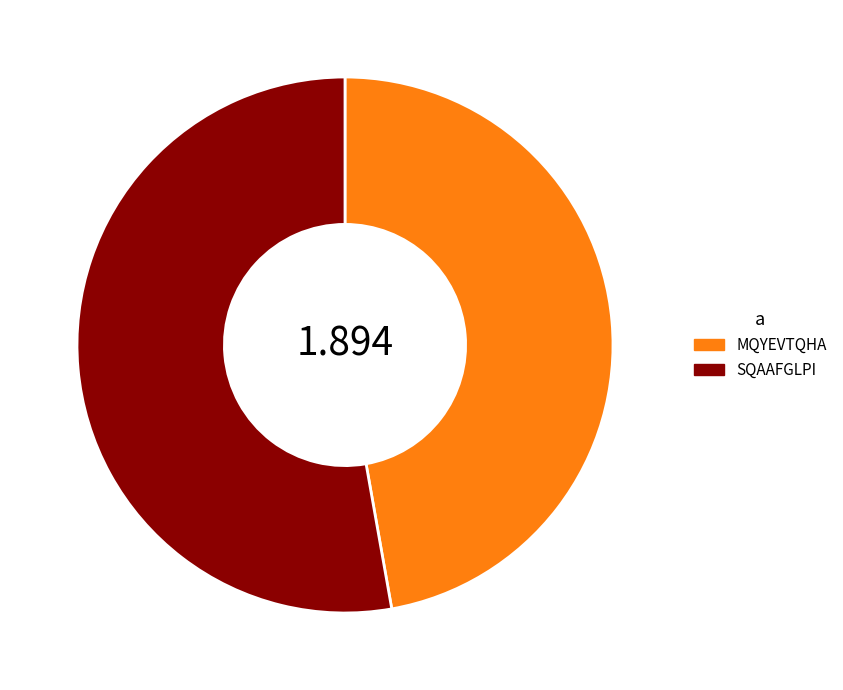

Which category has the smallest portion of the pie?

MQYEVTQHA